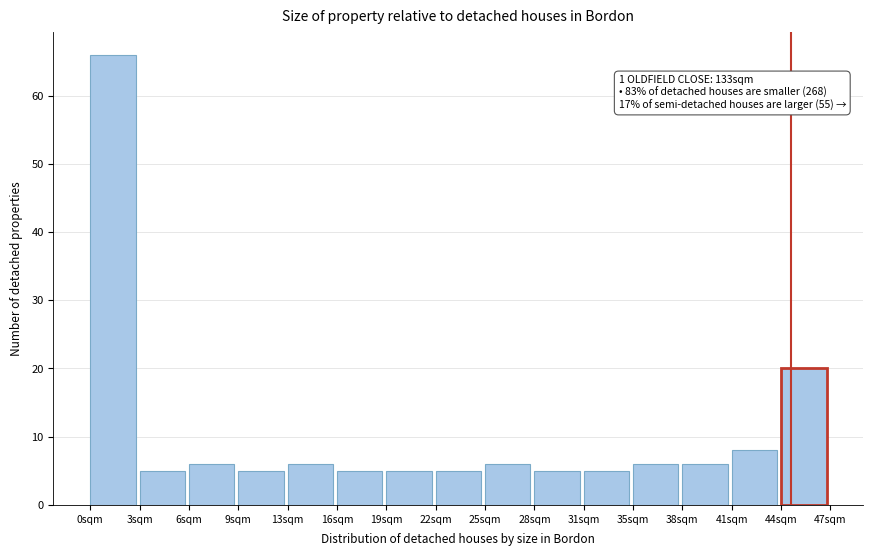

Over which range of the x-axis is the bar tallest?

0.0 to 3.0